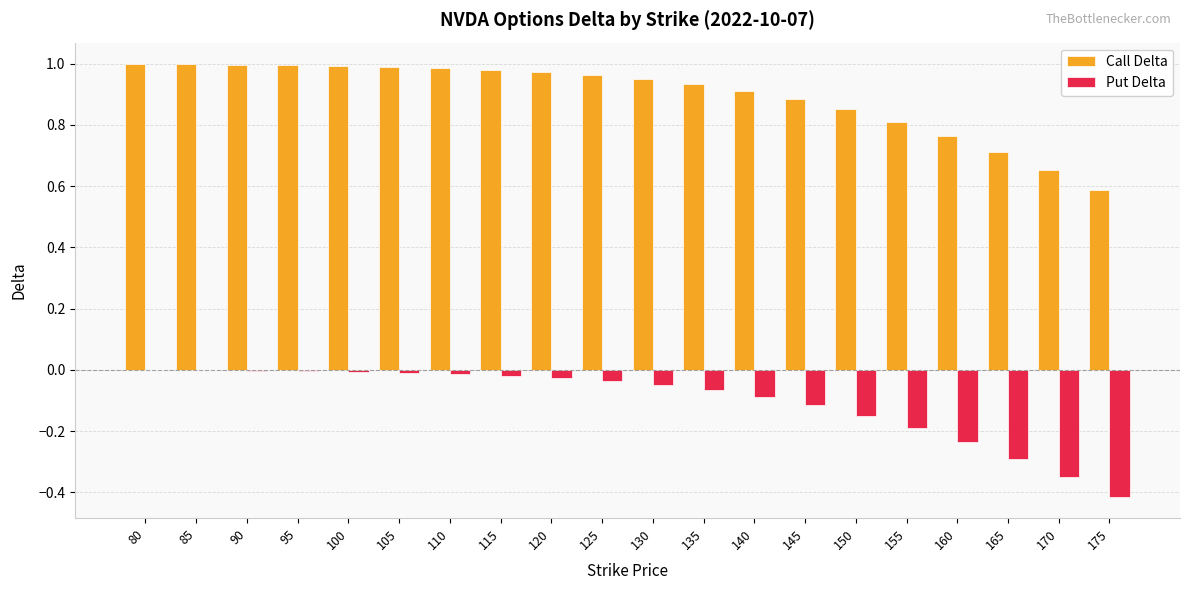

Which series has the largest total across all categories?

Call Delta